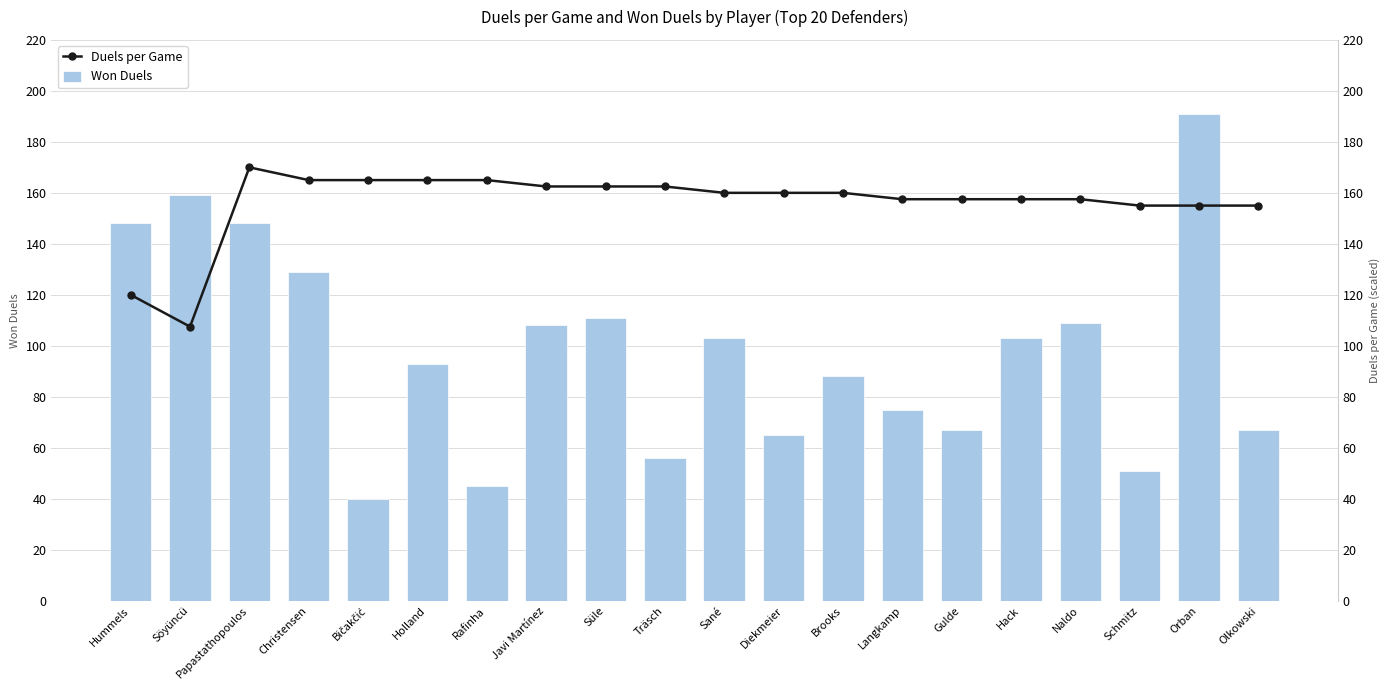

Rank the series by their average value, from lowest to highest.

Won Duels, Duels per Game